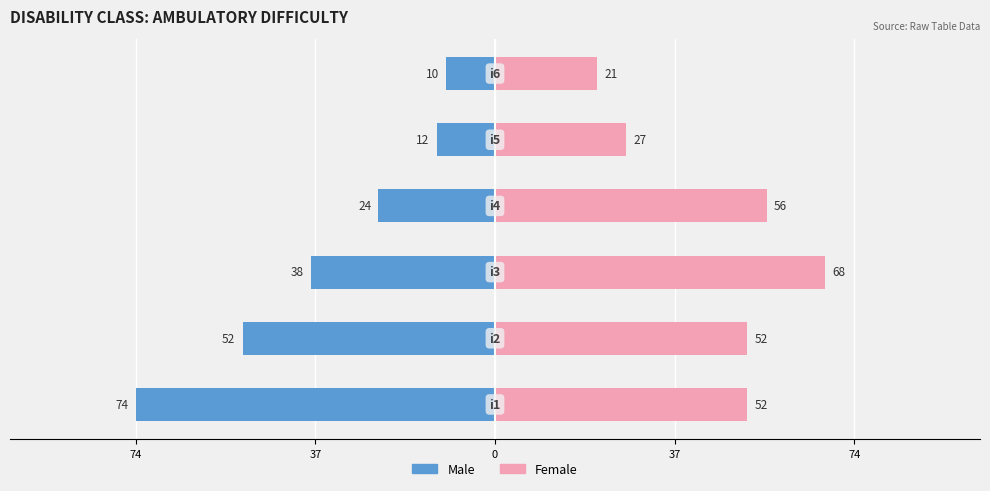

Count the number of data series in this chart.

2